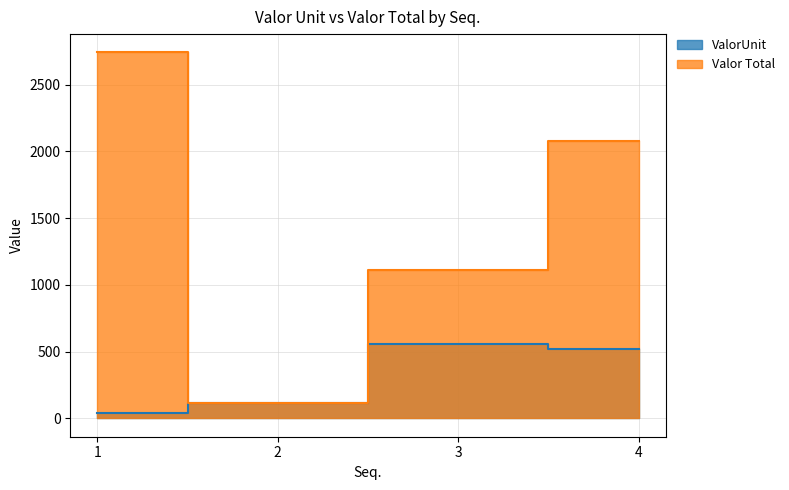

Is it true that Valor Total equals 2957.2 at 4?

False